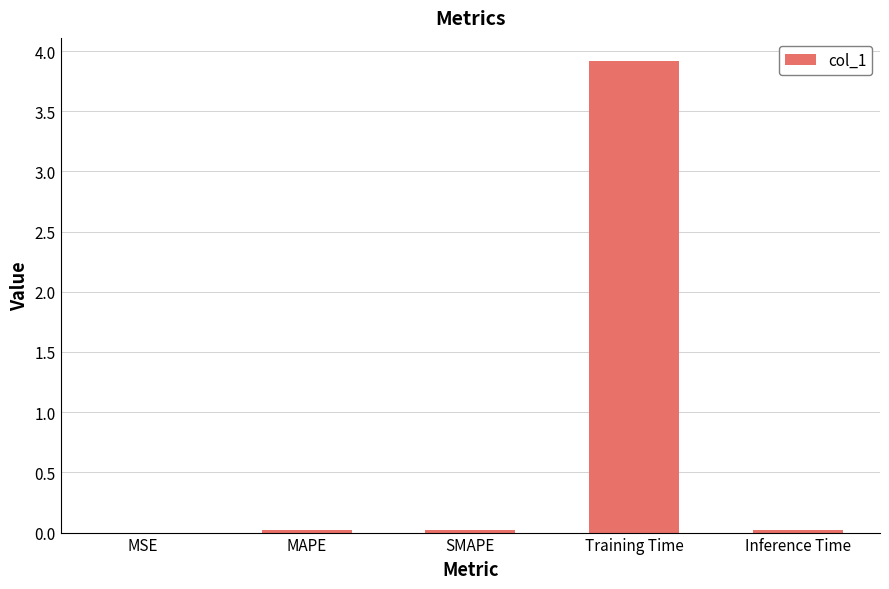

What is the greatest value displayed?

3.9